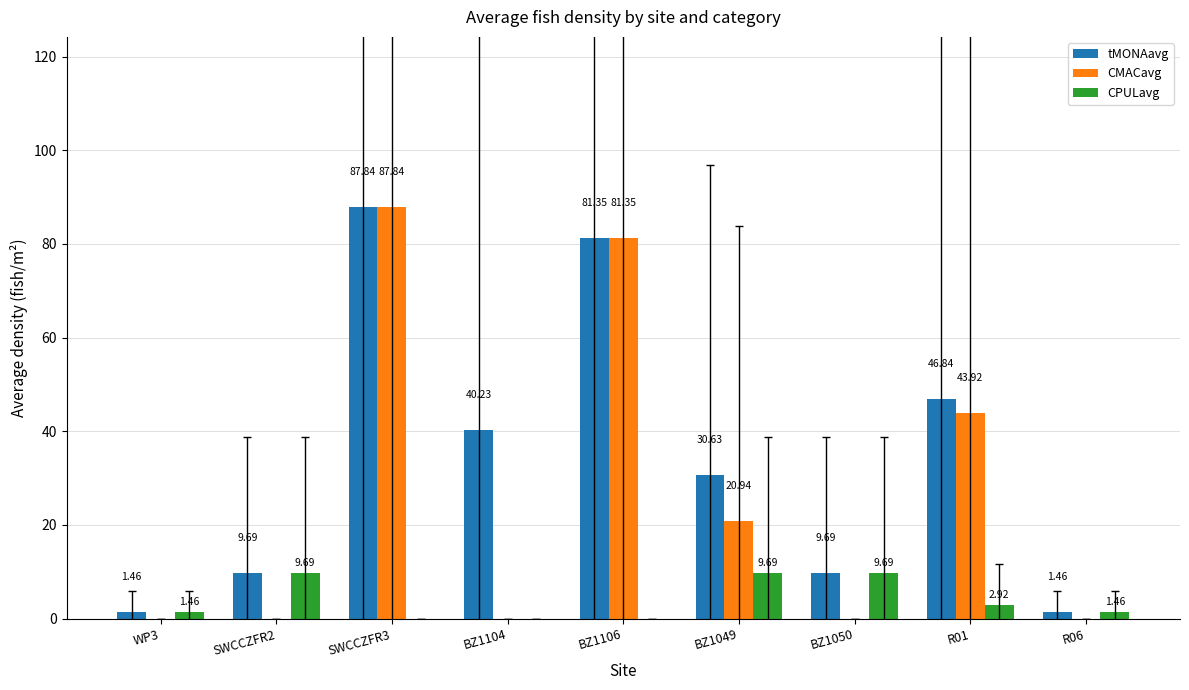

How many values in CMACavg are above zero?

4